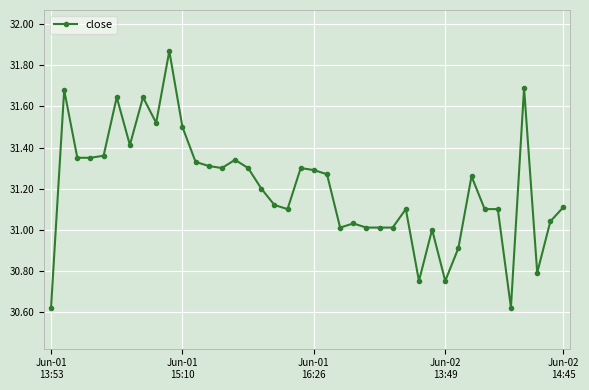

How many categories are shown in the chart?

40